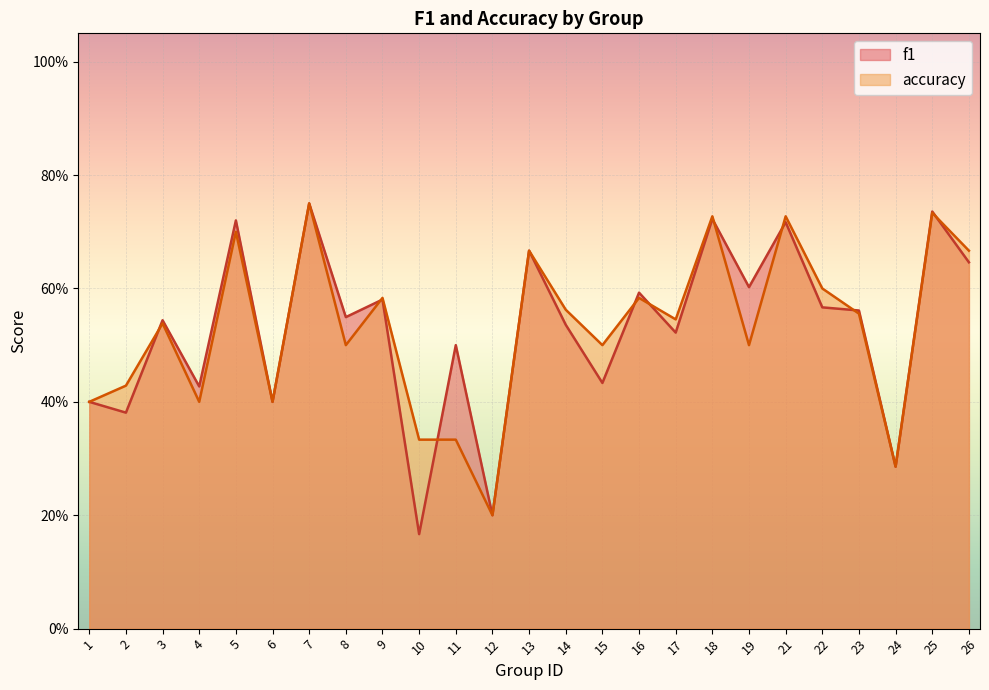

What is the difference between the second highest and second lowest values in the f1 series?

0.5